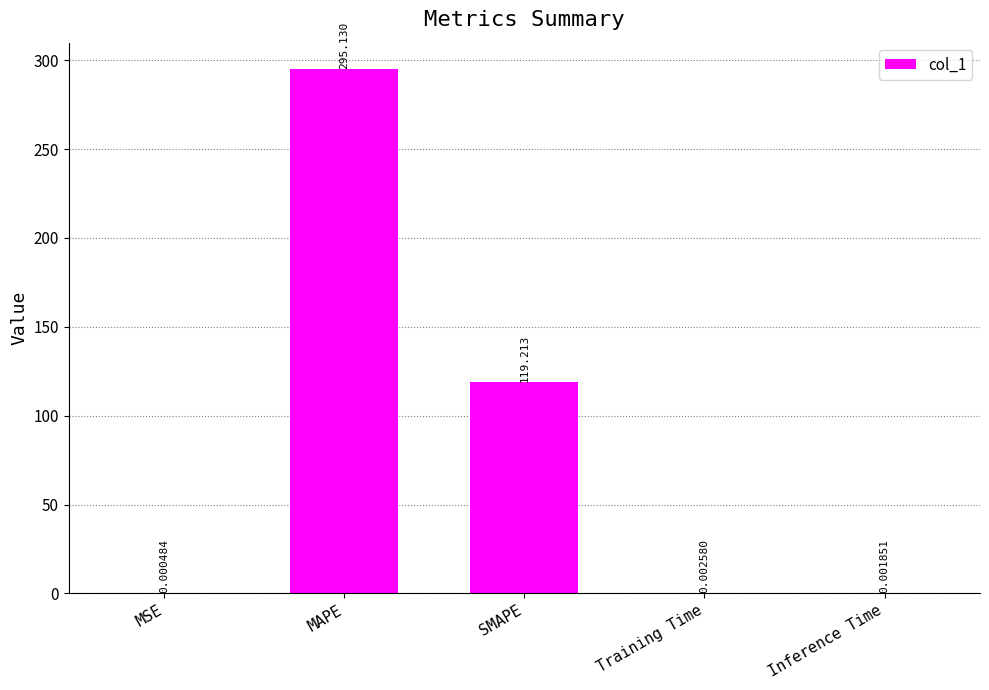

Which has a higher value, Training Time or SMAPE?

SMAPE